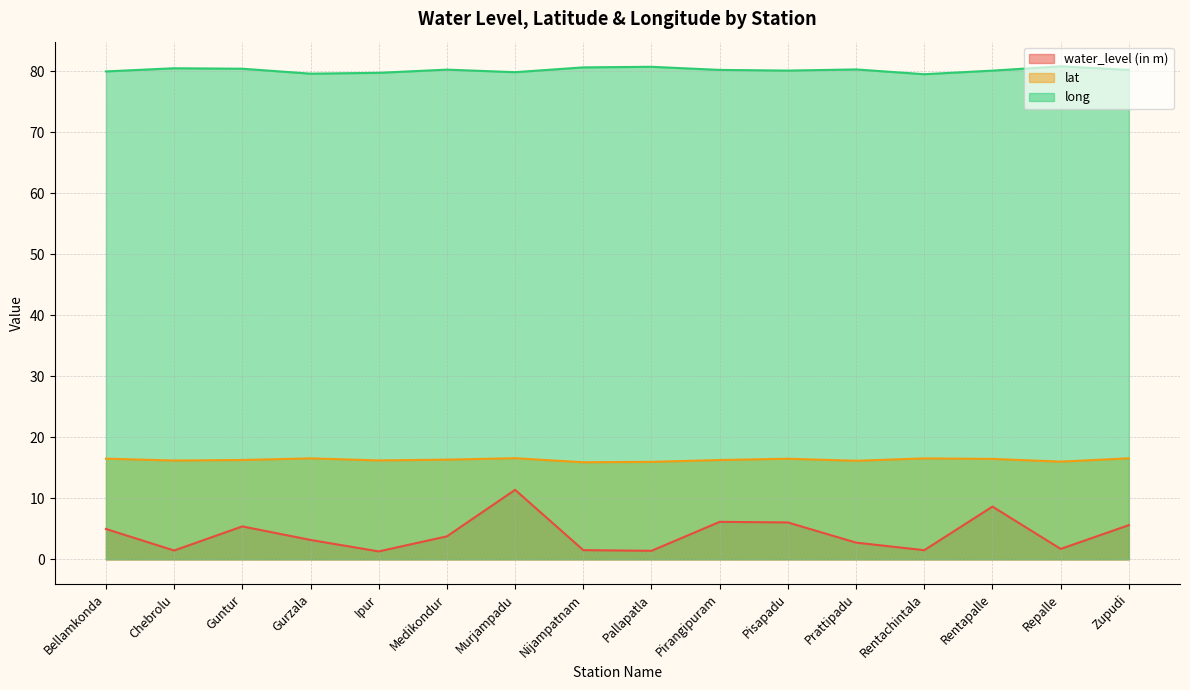

Does the chart have visible grid lines?

Yes